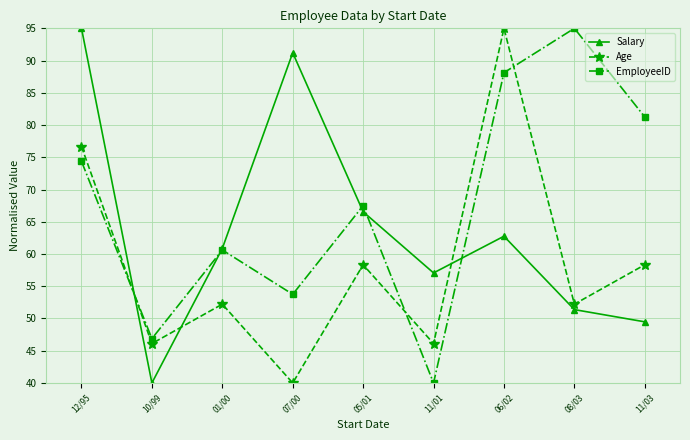

What is the maximum value for Salary?

95.0